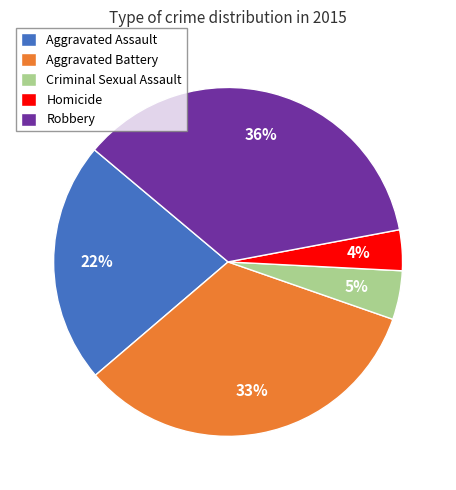

To the nearest percent, what portion does Aggravated Battery represent?

33%